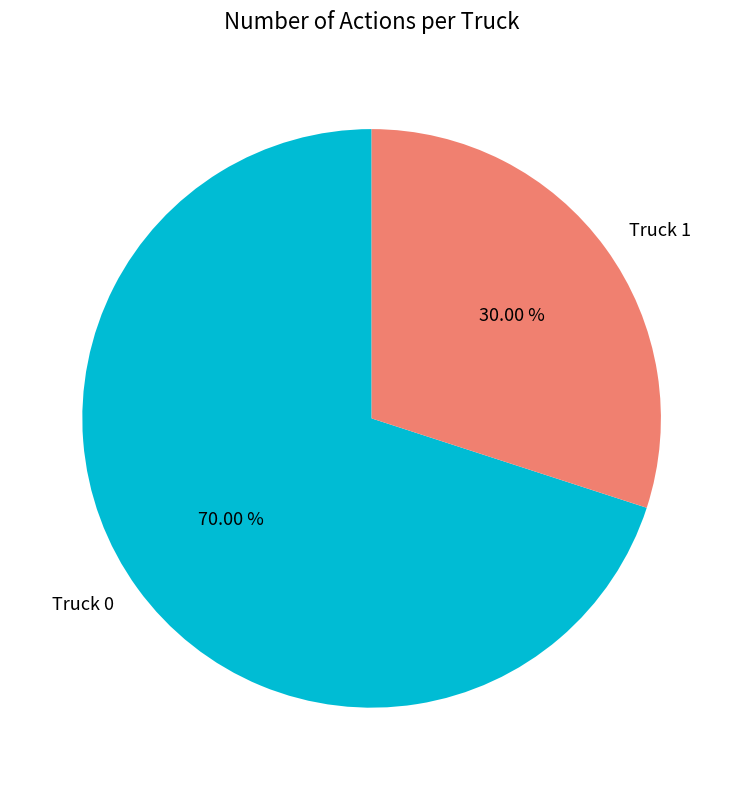

Which slice represents more than half of the pie?

Truck 0